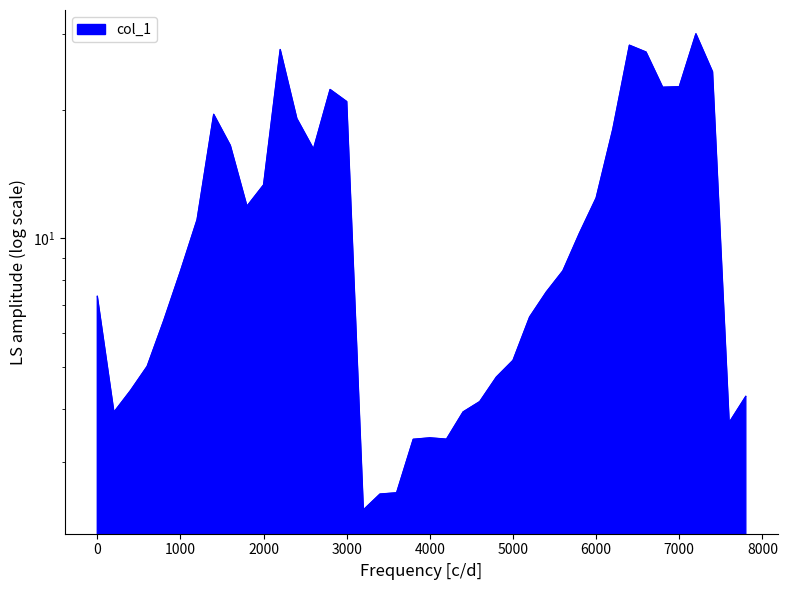

Rank the categories by value from highest to lowest.

7200, 6400, 2200, 6600, 7400, 7000, 6800, 2800, 3000, 1400, 2400, 6200, 1600, 2600, 2000, 6000, 1800, 1200, 5800, 5600, 1000, 5400, 0, 5200, 800, 5000, 600, 4800, 400, 7800, 4600, 4400, 200, 7600, 4000, 4200, 3800, 3600, 3400, 3200